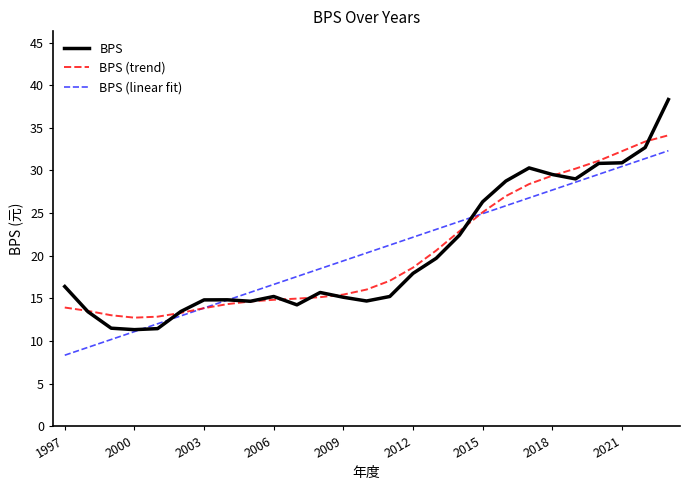

Which series has the widest spread of values?

BPS